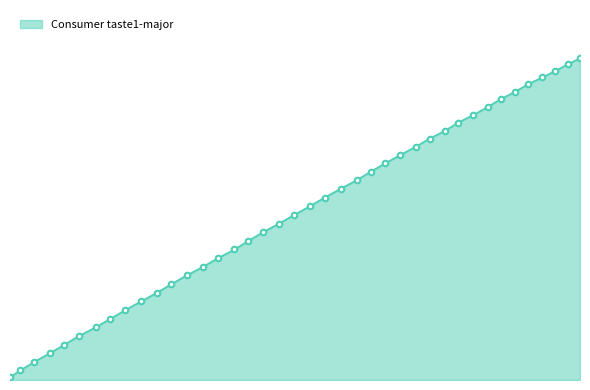

What is the difference between the second highest and minimum values?

271.1